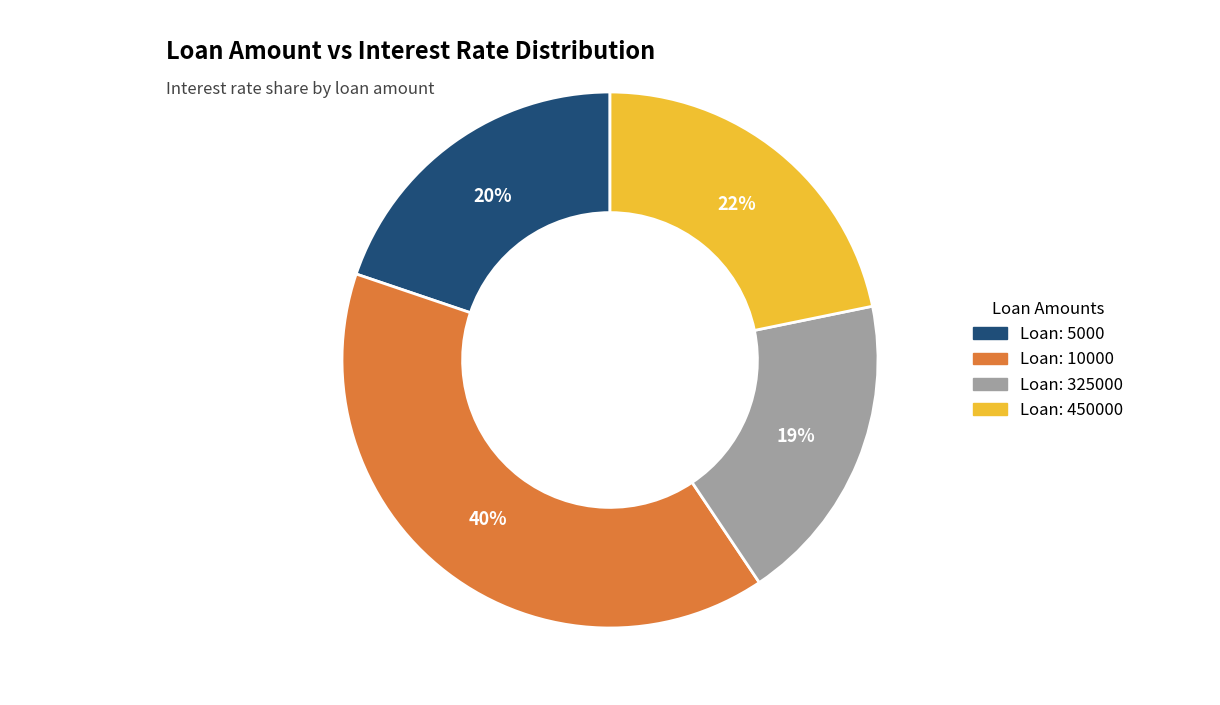

Count the number of slices in the pie.

4